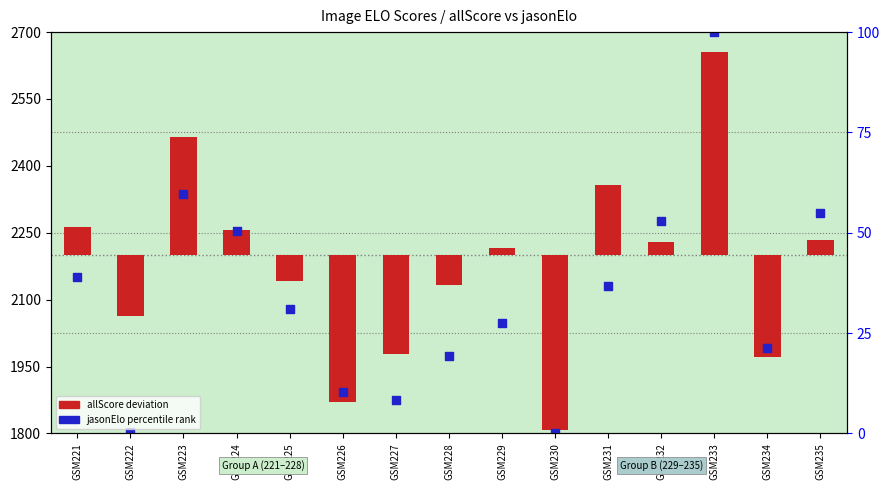

Which series has the largest total across all categories?

jasonElo (percentile rank)